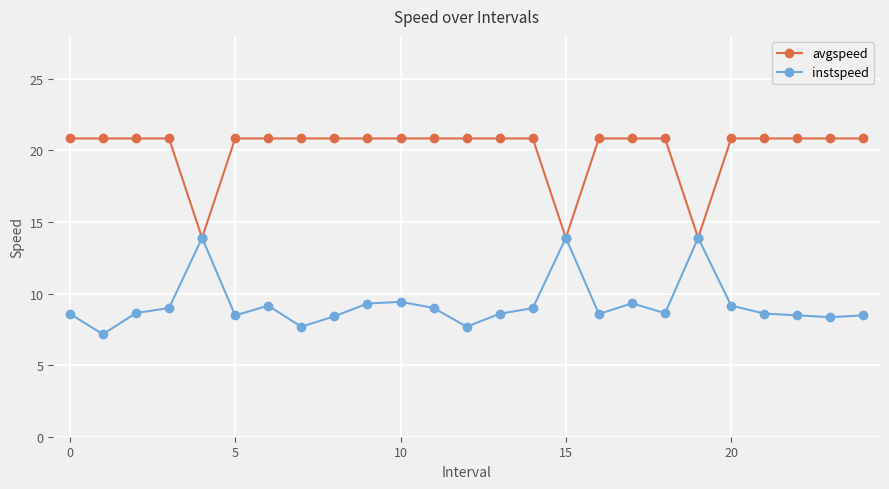

How many values in the instspeed series are below 8?

3